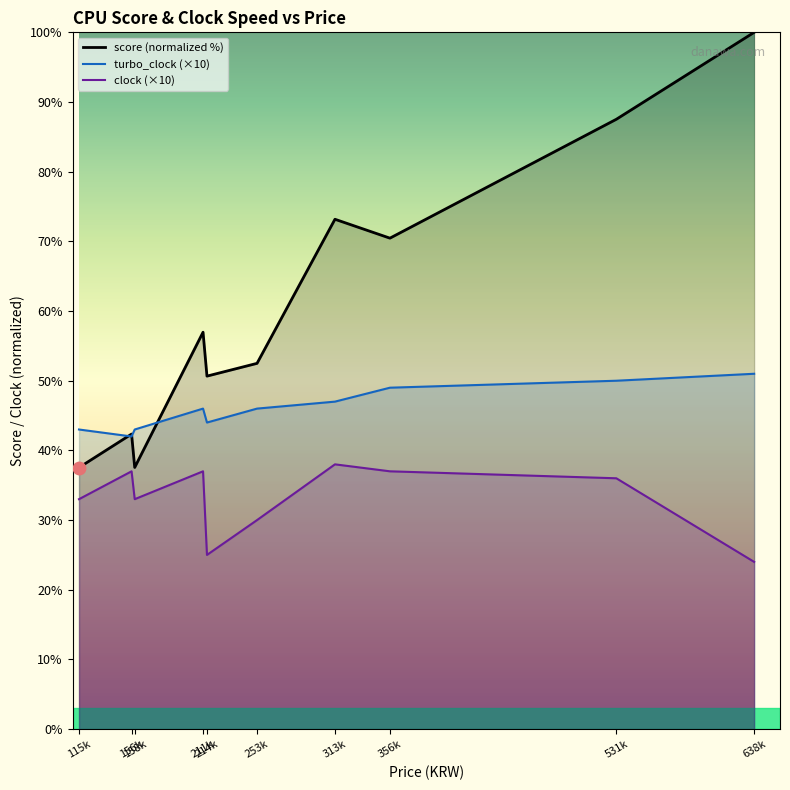

What is the lowest value of the clock series?

24.0